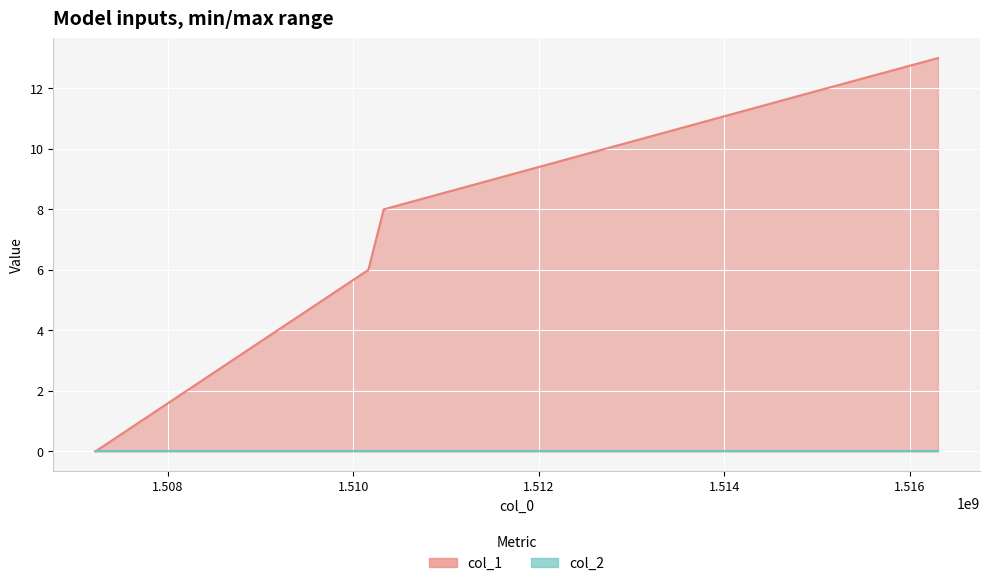

Rank the categories by value from highest to lowest.

1516302988, 1515100577, 1510326936, 1510161381, 1507218172